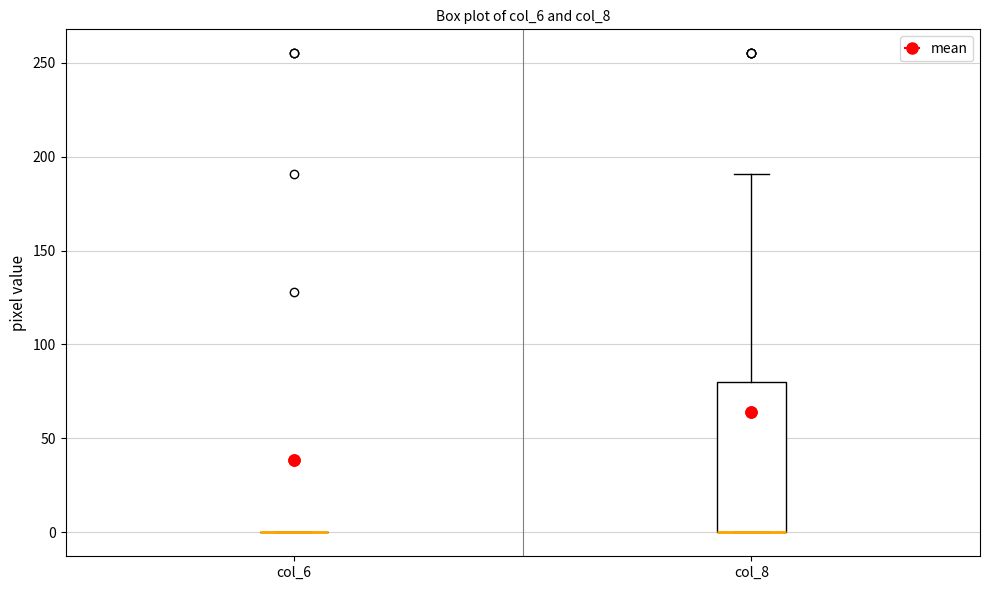

Reading left to right, read every box against the y-axis: the position of its median line, the range the box covers, and the ends of its whiskers. The values are not printed on the chart, so give them approximately, as read against the axis.

col_6: box collapsed to a line at 0, whiskers 0 to 0
col_8: median 0 (drawn on the box's lower edge), box 0 to 80, whiskers 0 to 190